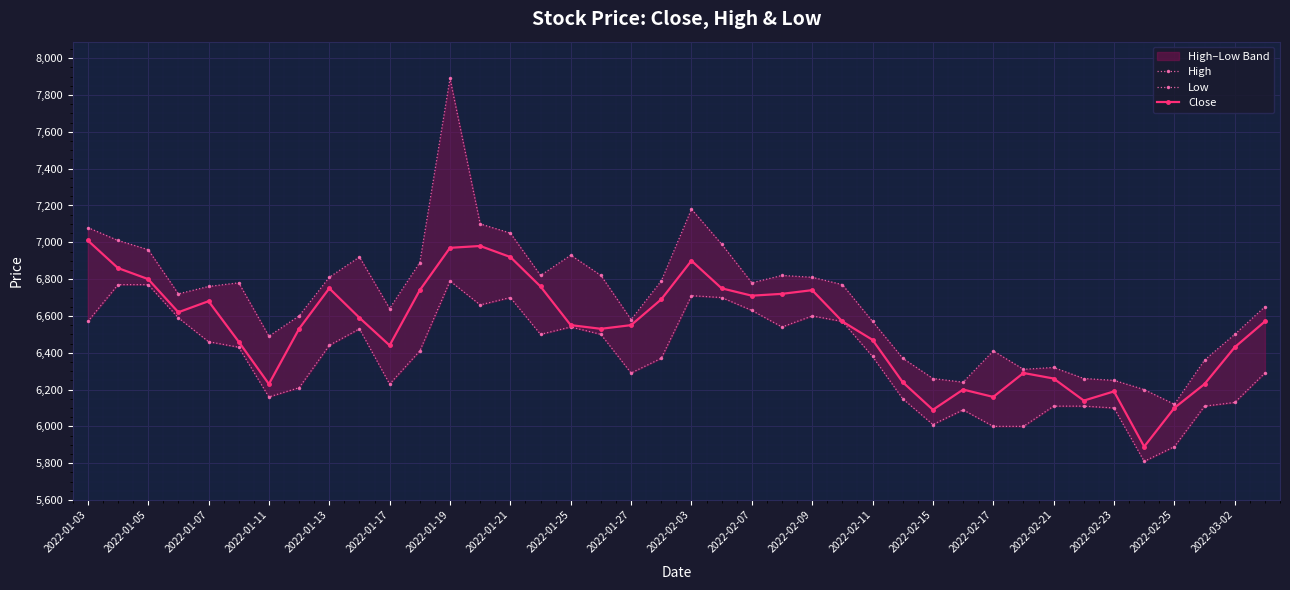

True or false: Close has more than 1 points higher than both neighbors.

True